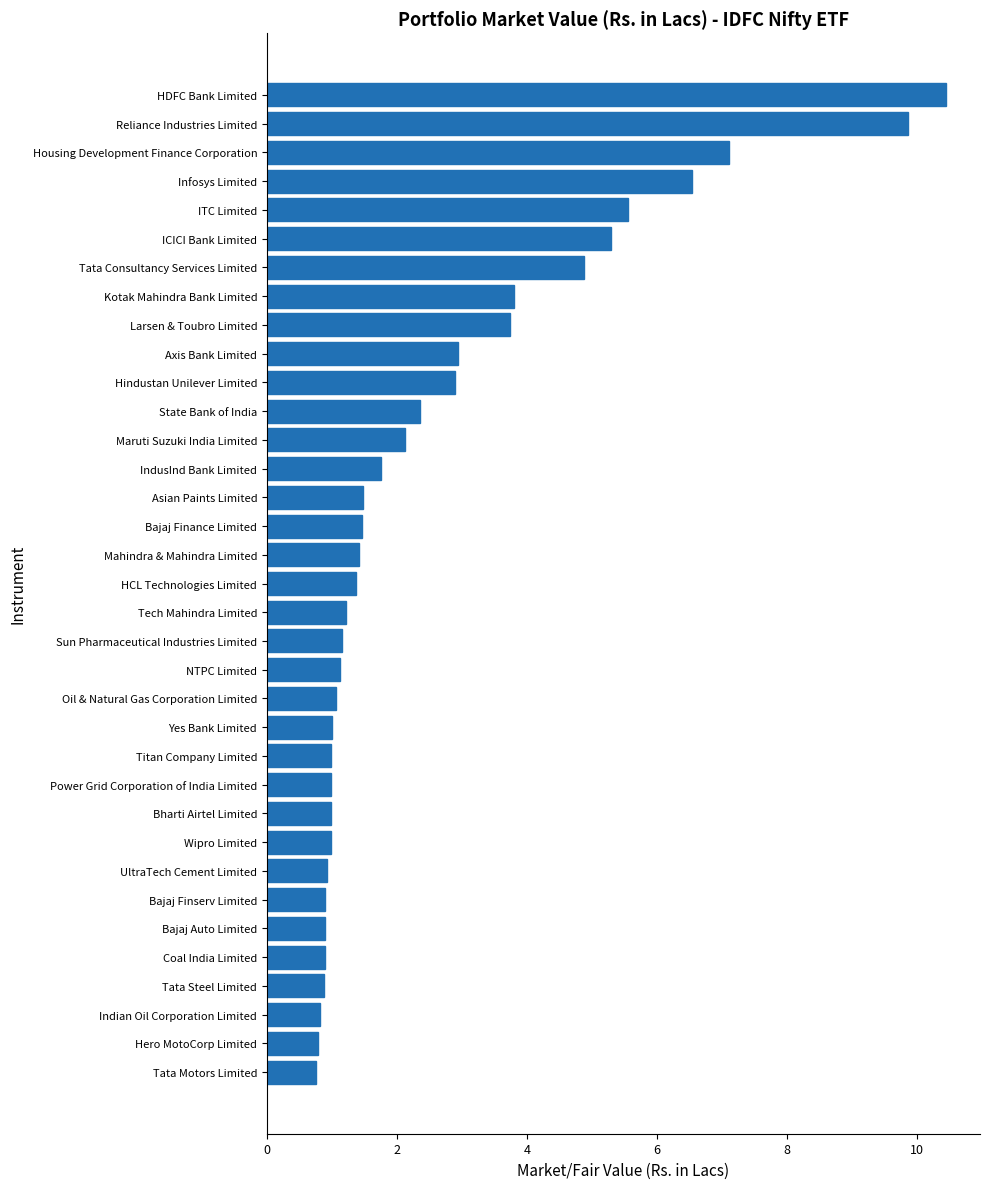

What value does the data have at Tata Consultancy Services Limited?

4.9